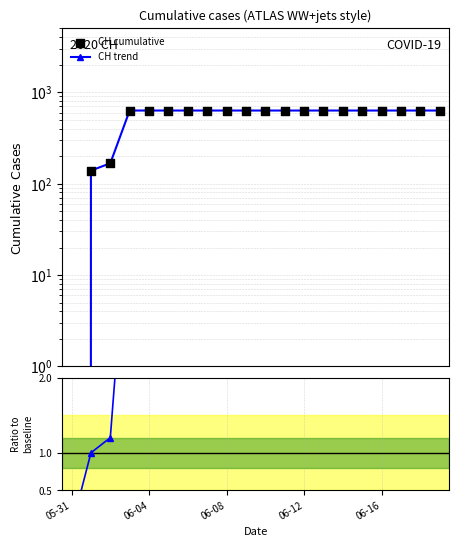

Between 2020-06-09 and 2020-05-31, which is larger?

2020-06-09